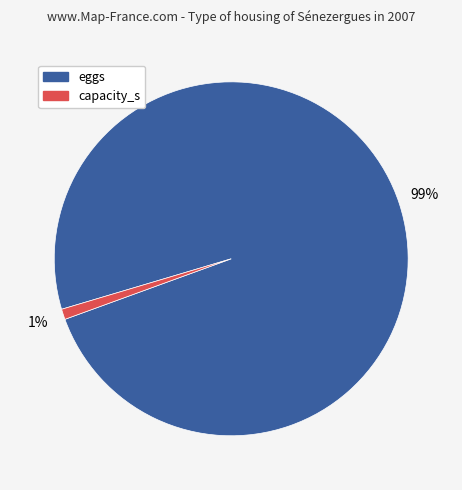

True or false: eggs accounts for 89% of the total.

False